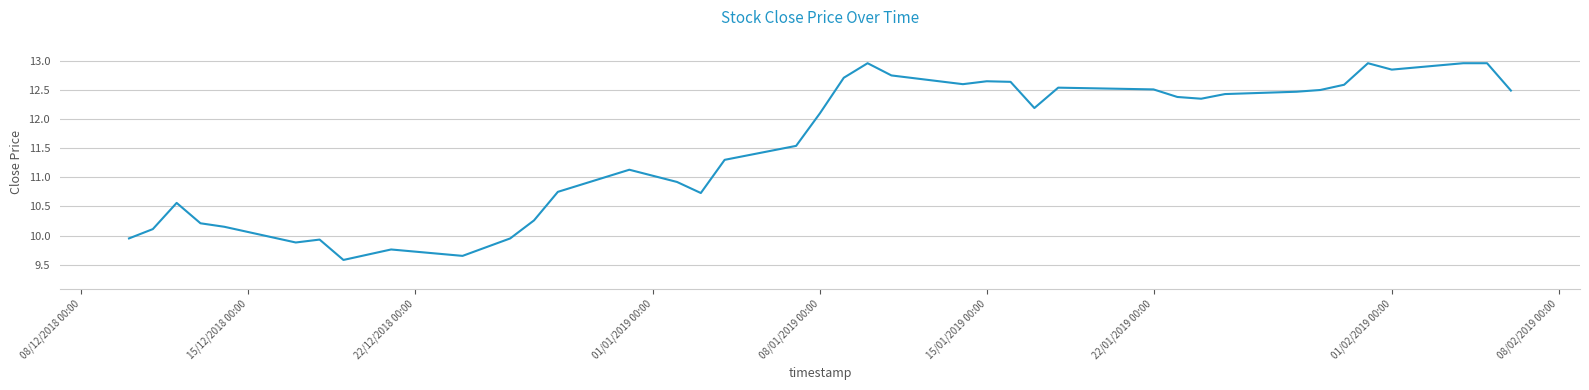

True or false: the data has more than 2 interior local peaks.

True